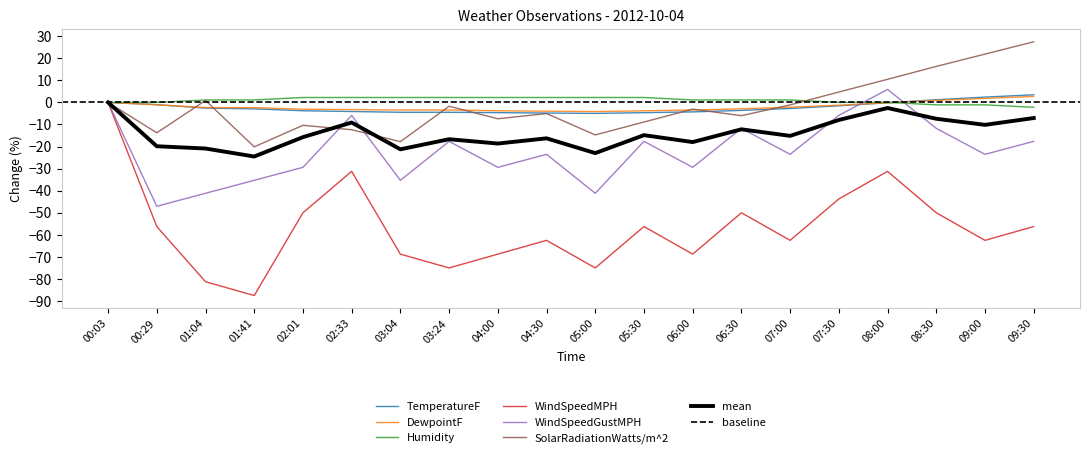

Is the value of TemperatureF at 06:30 greater than the value of Humidity at 06:30?

No